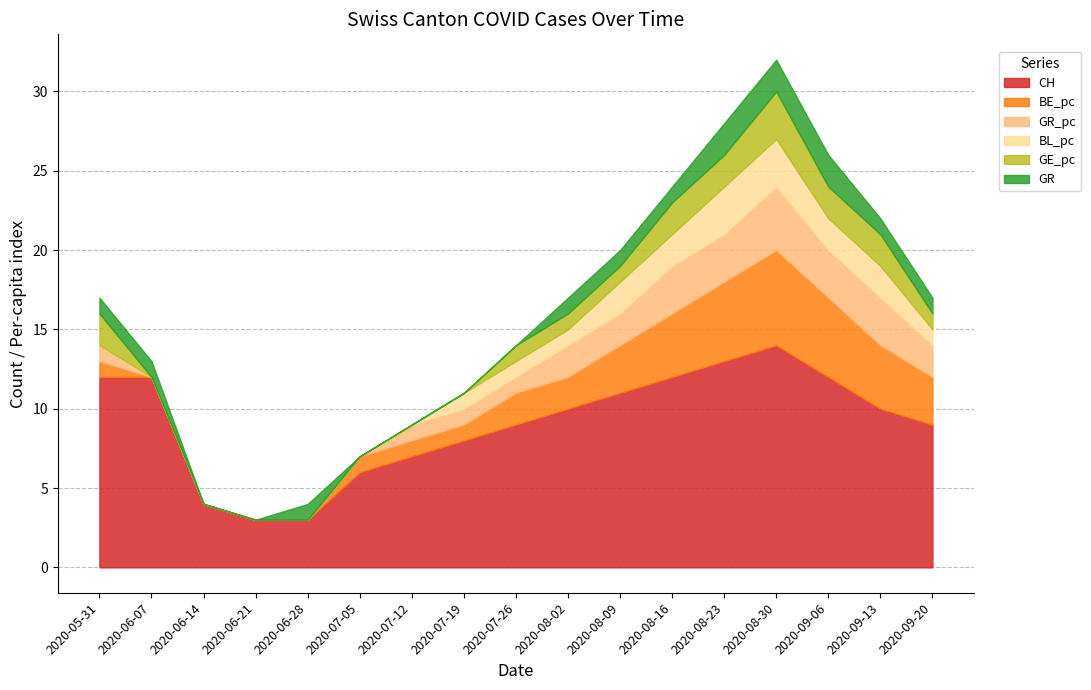

Rank the series by their maximum value, from highest to lowest.

CH, BE_pc, GR_pc, BL_pc, GE_pc, GR